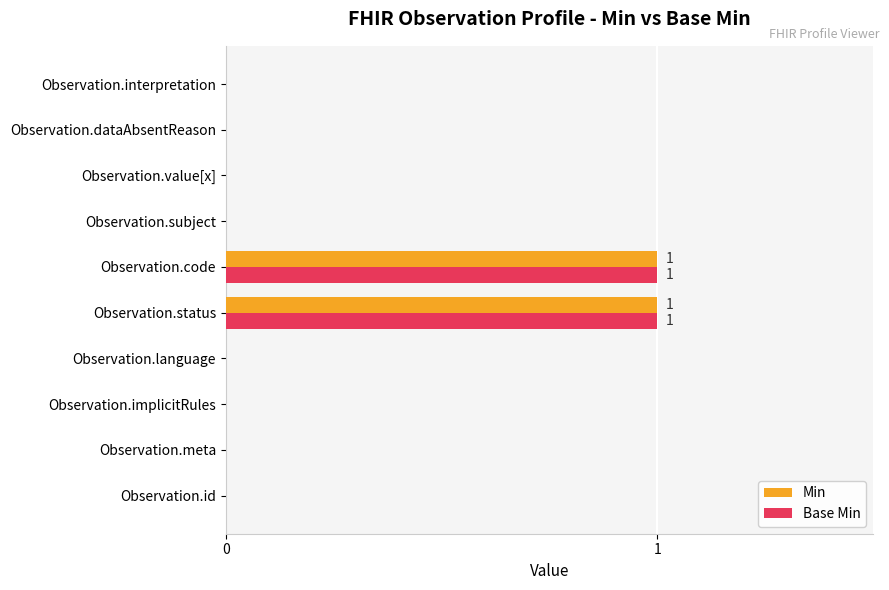

The Base Min series shows 1 at Observation.language. True or false?

False